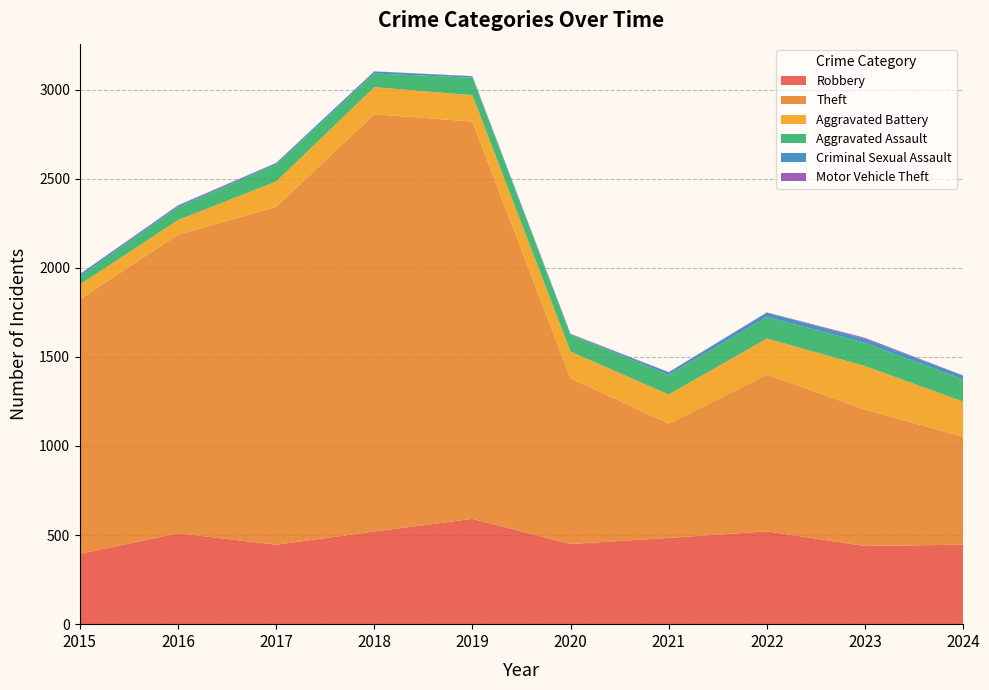

Reading left to right, extract all data points from this chart.

Robbery: 395	510	446	520	591	450	484	521	439	446
Theft: 1429	1676	1896	2342	2230	930	642	880	766	606
Aggravated Battery: 82	82	142	152	148	150	163	202	244	197
Aggravated Assault: 46	71	95	77	98	94	110	121	130	125
Criminal Sexual Assault: 12	8	8	11	8	3	14	24	22	20
Motor Vehicle Theft: 1	4	2	1	1	3	2	2	6	2